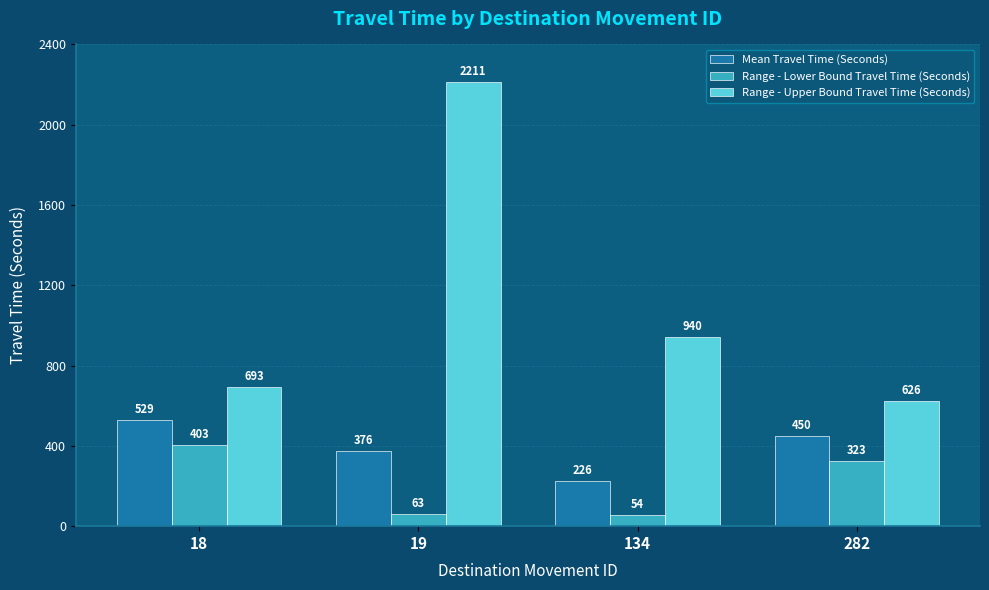

What value does the Mean Travel Time (Seconds) series have at 134, to the nearest 50?

250